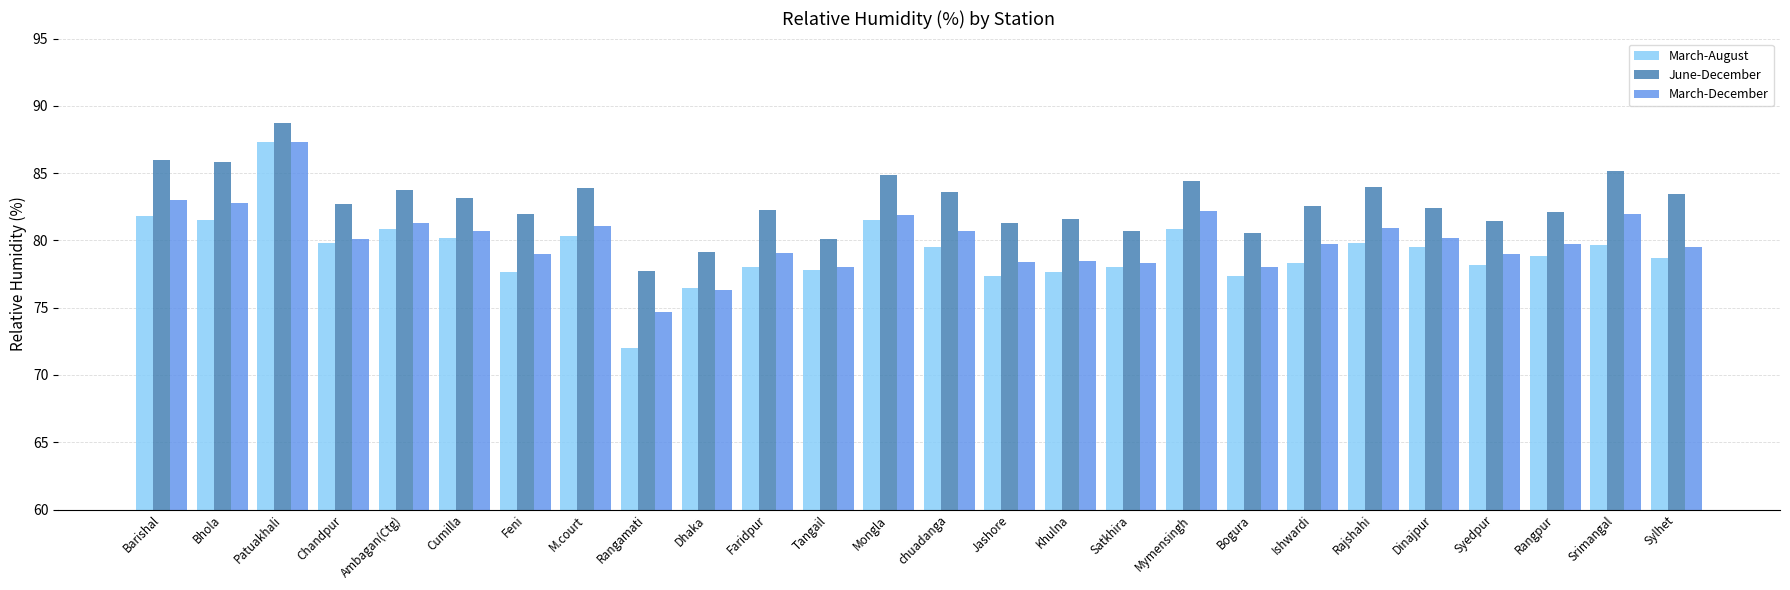

What is the total value across all series at Feni?

238.7